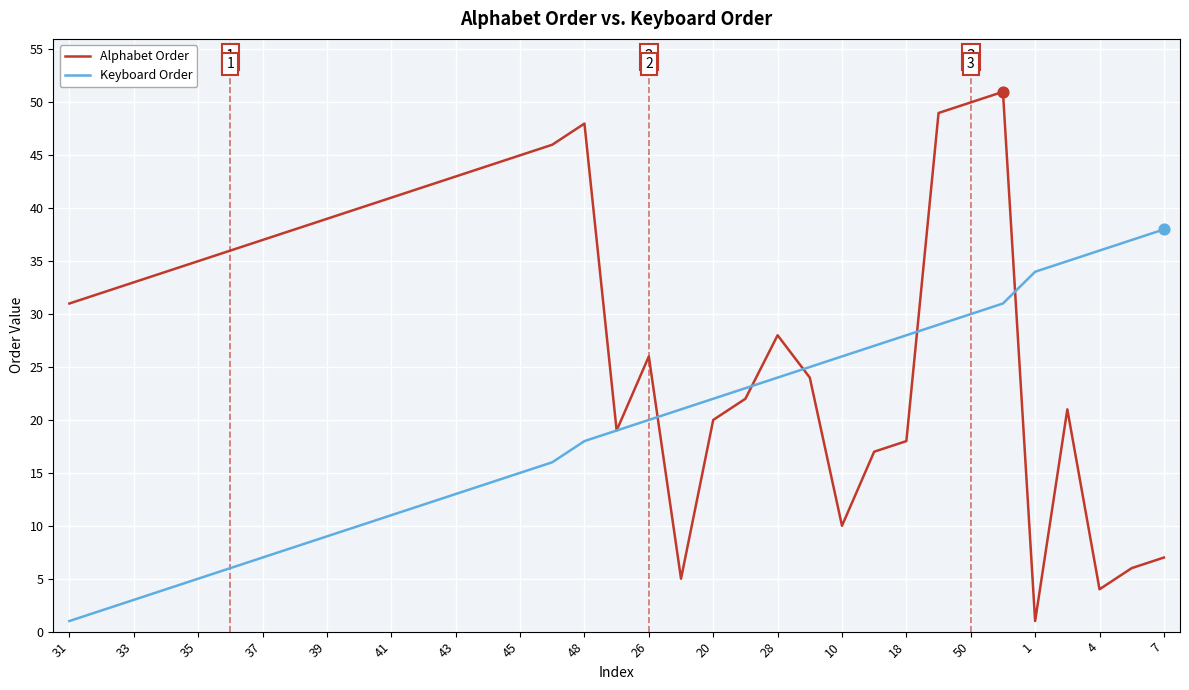

What is the highest value of the Alphabet Order series?

51